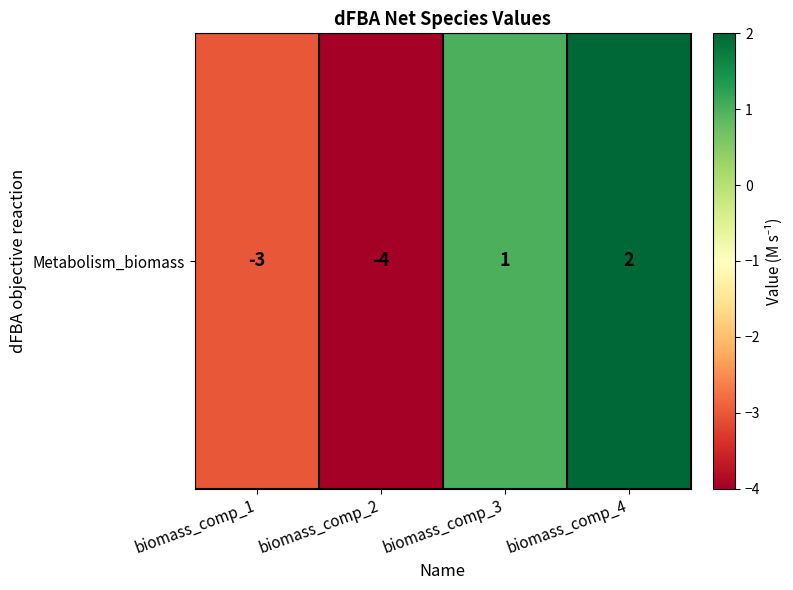

How many data points are above 1?

1